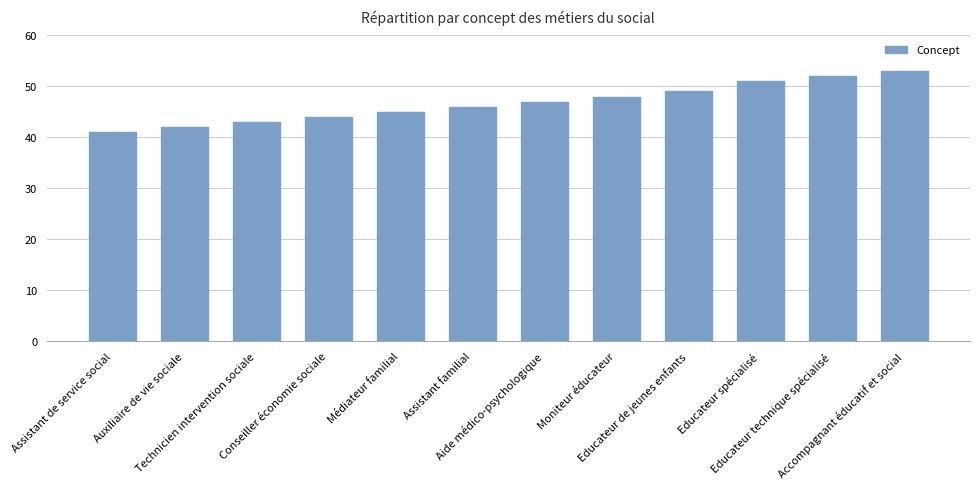

List the labels in order of value, smallest first.

Assistant de service social, Auxiliaire de vie sociale, Technicien intervention sociale, Conseiller économie sociale, Médiateur familial, Assistant familial, Aide médico-psychologique, Moniteur éducateur, Educateur de jeunes enfants, Educateur spécialisé, Educateur technique spécialisé, Accompagnant éducatif et social